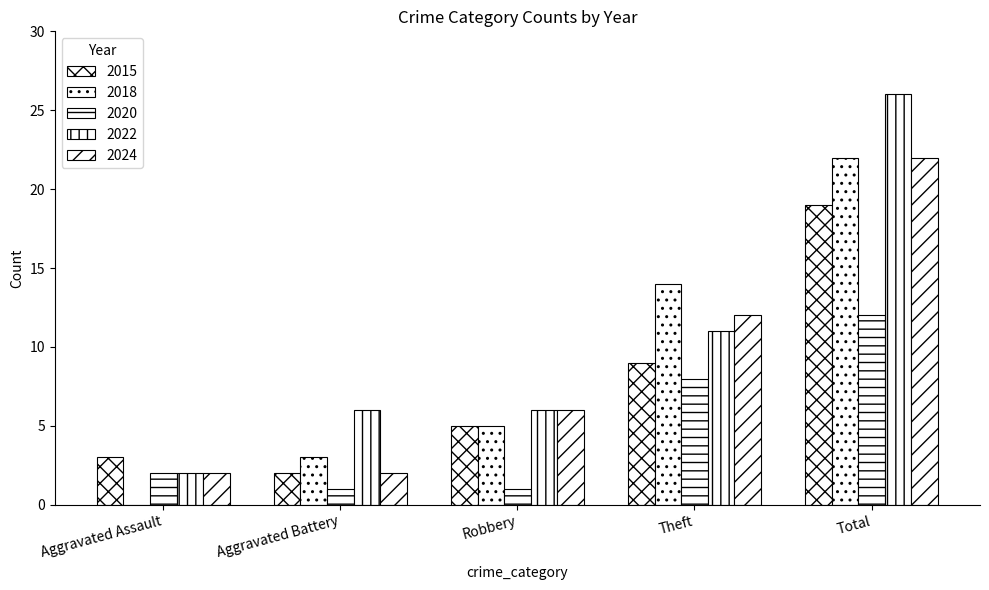

Which series has the largest range (max minus min)?

2022